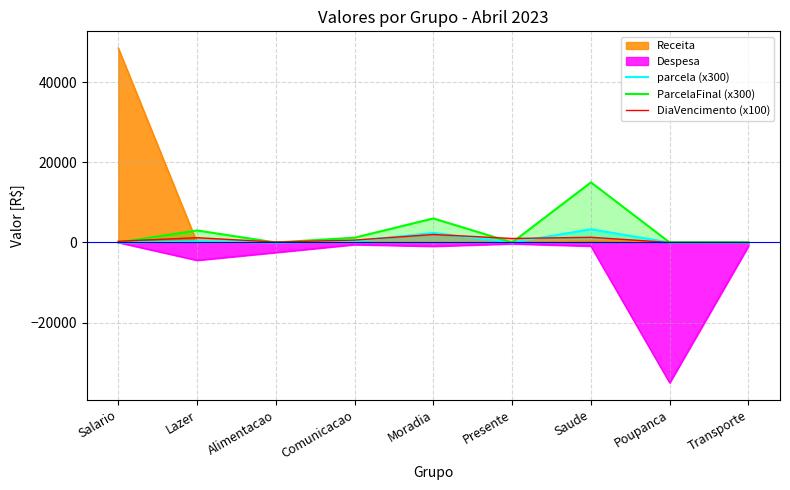

What is the spread (max minus min) of values at Alimentacao?

2600